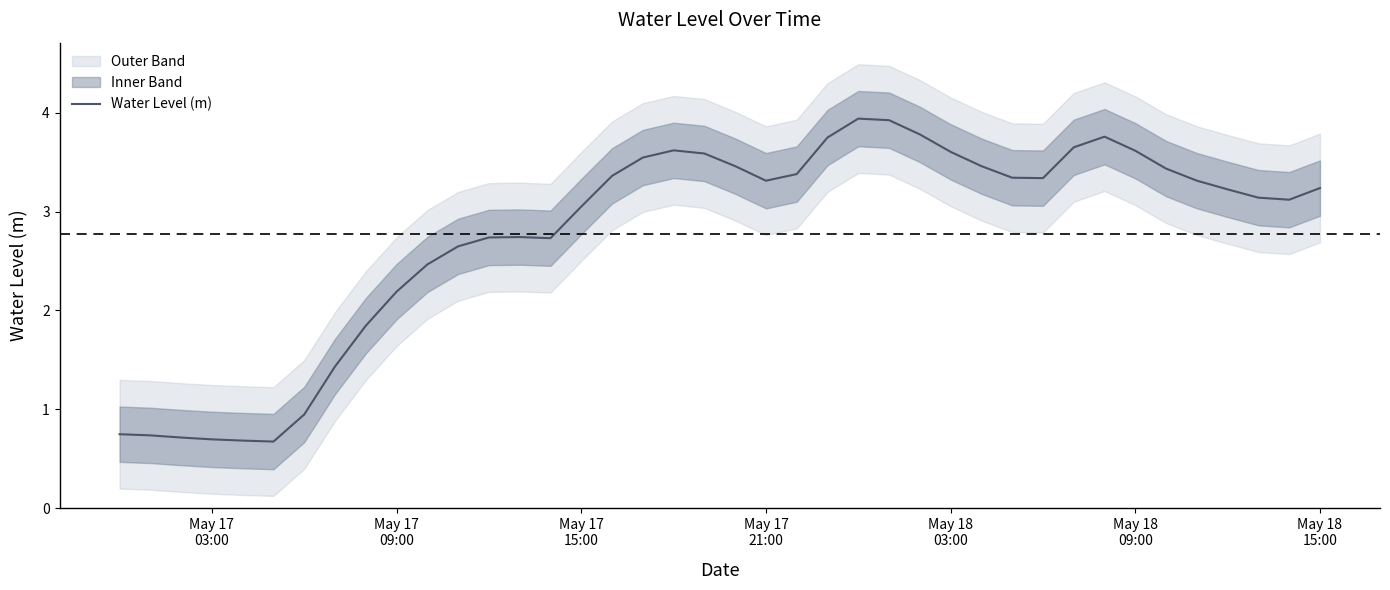

What is the sum of all values?

111.0